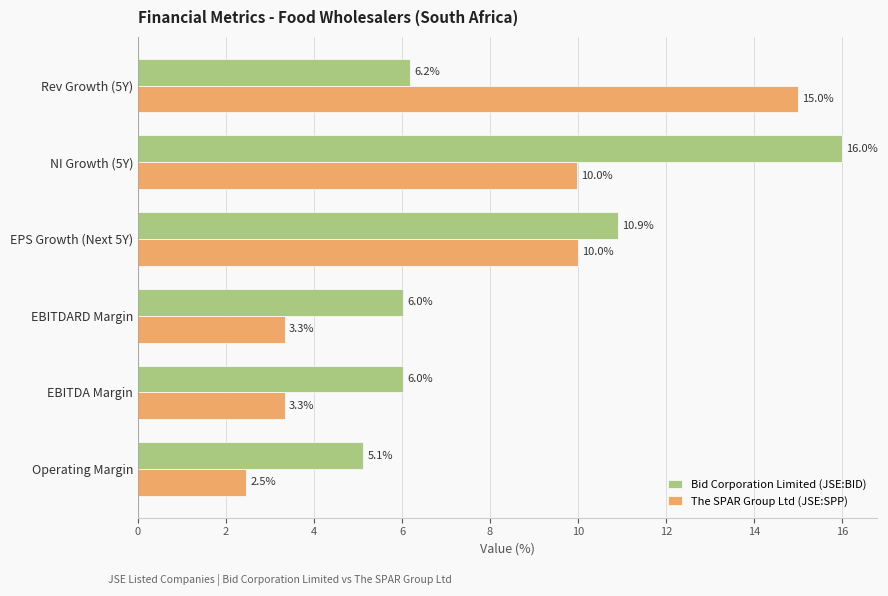

Which category has the highest value across all series?

NI Growth (5Y)